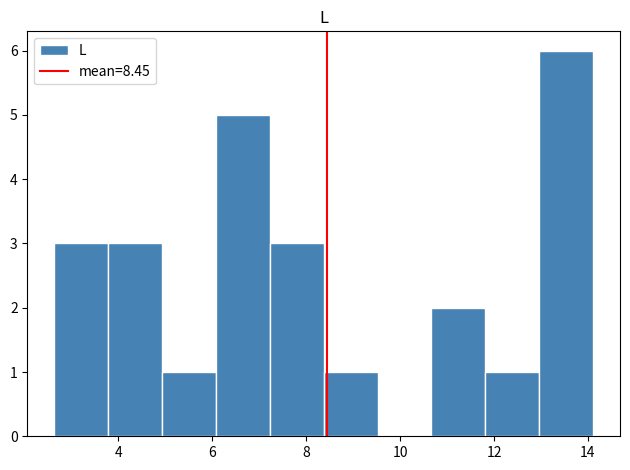

Reading left to right, transcribe this chart: for each bar, give the range it covers on the x-axis and its height. Neither the bar edges nor the heights are printed on the chart, so give them approximately, as read against the axes.

2.6 to 3.8: 3
3.8 to 5.0: 3
5.0 to 6.0: 1
6.0 to 7.2: 5
7.2 to 8.4: 3
8.4 to 9.6: 1
9.6 to 10.6: 0
10.6 to 11.8: 2
11.8 to 13.0: 1
13.0 to 14.2: 6